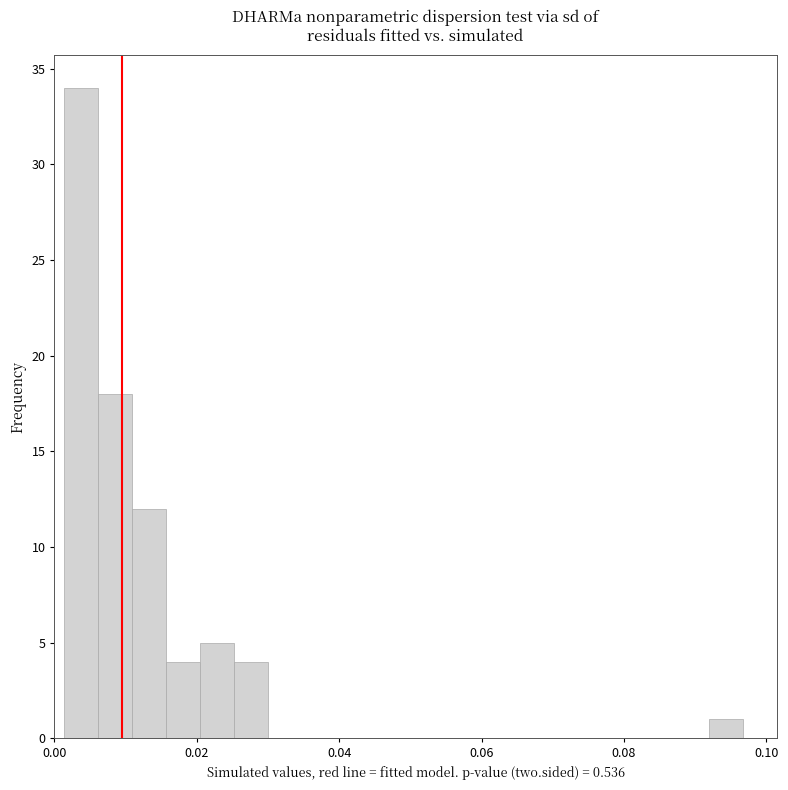

Read against the x-axis, roughly where is the centre of the tallest bar?

0.004